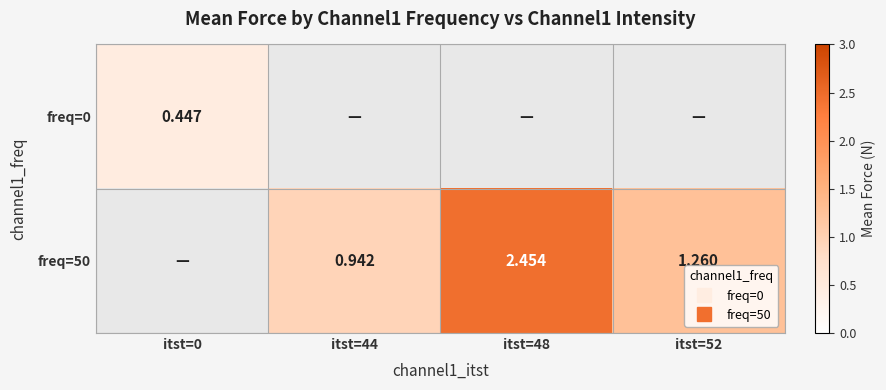

What is the sum of all freq=50 values?

4.7